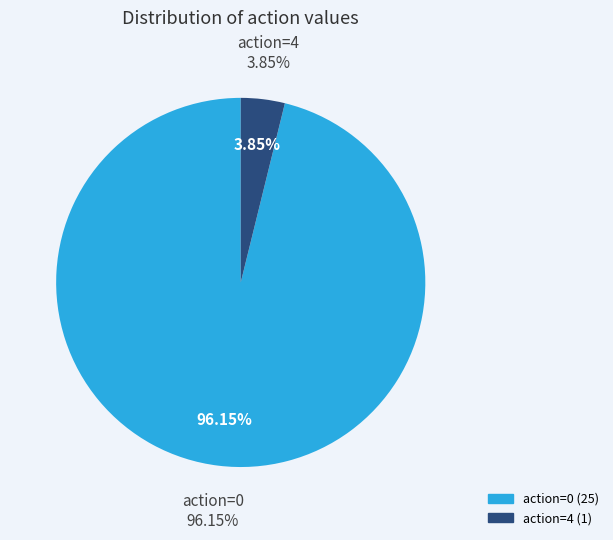

True or false: 0 accounts for 1% of the total.

False